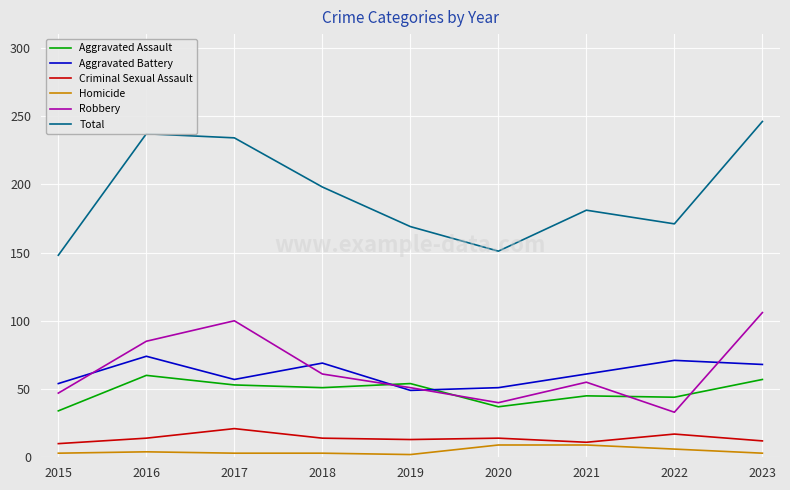

Which series changed the most between 2015 and 2017?

Total